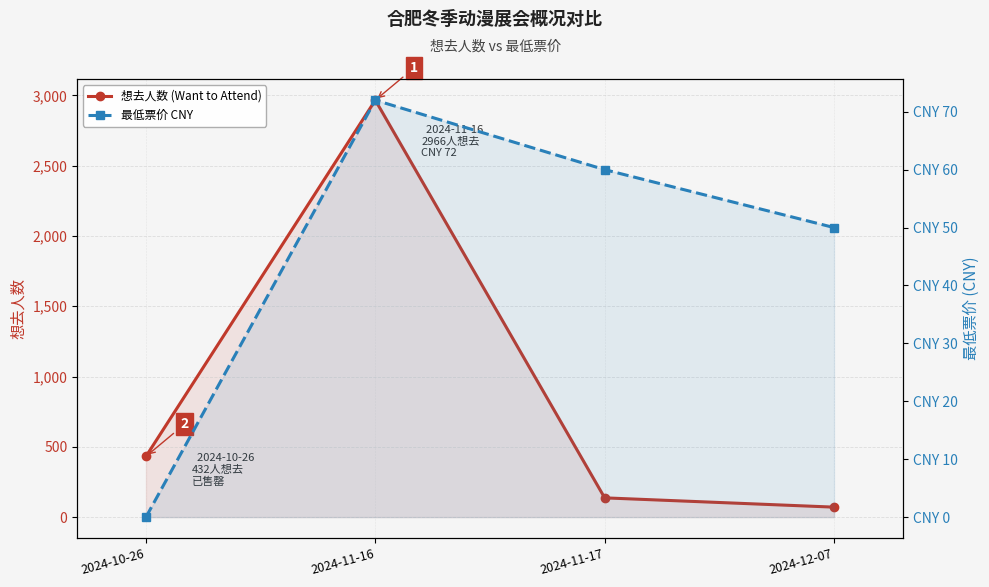

What is the difference between the 想去人数 (Want to Attend) values at 2024-11-16 and 2024-12-07?

2895